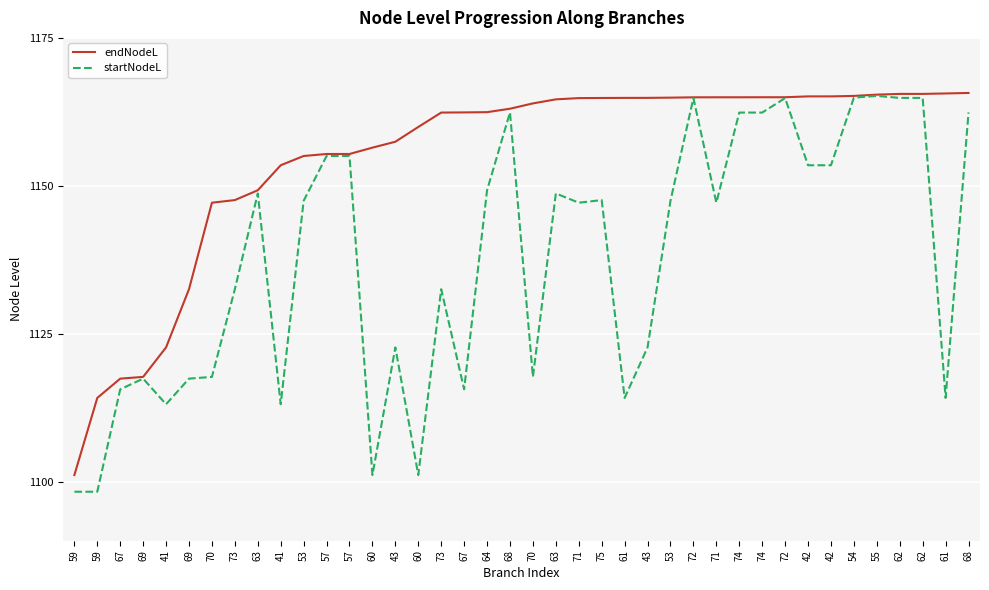

Does the chart display data point markers on the line(s)?

No